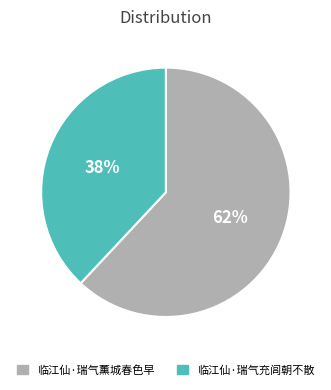

What is the ratio of the value at 临江仙·瑞气充闾朝不散 to the value at 临江仙·瑞气薰城春色早?

0.6